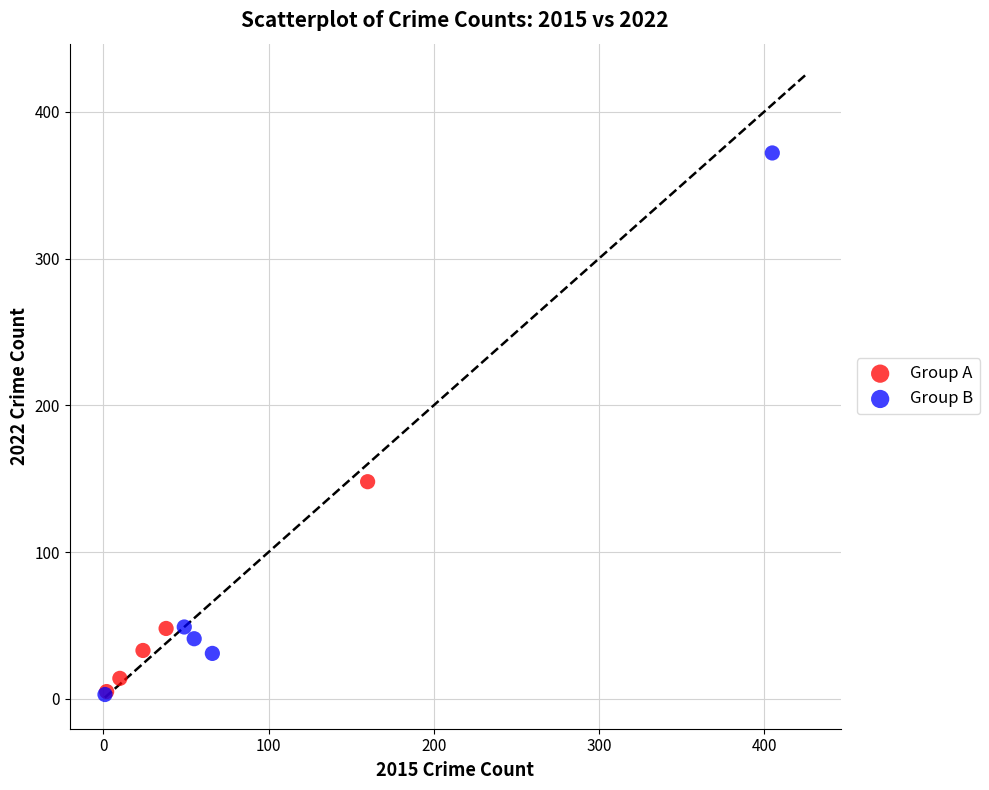

Which series contains the highest Y value?

Group B